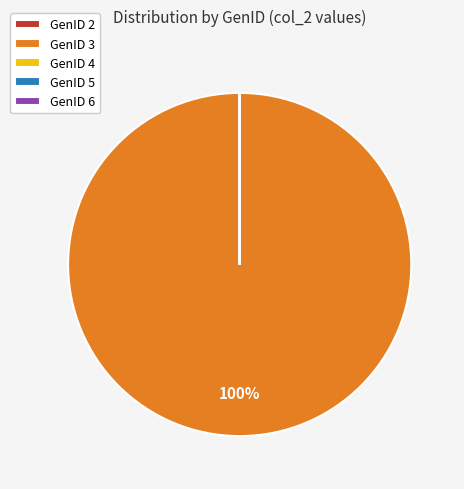

Does GenID 3 account for over 50% of the chart?

Yes